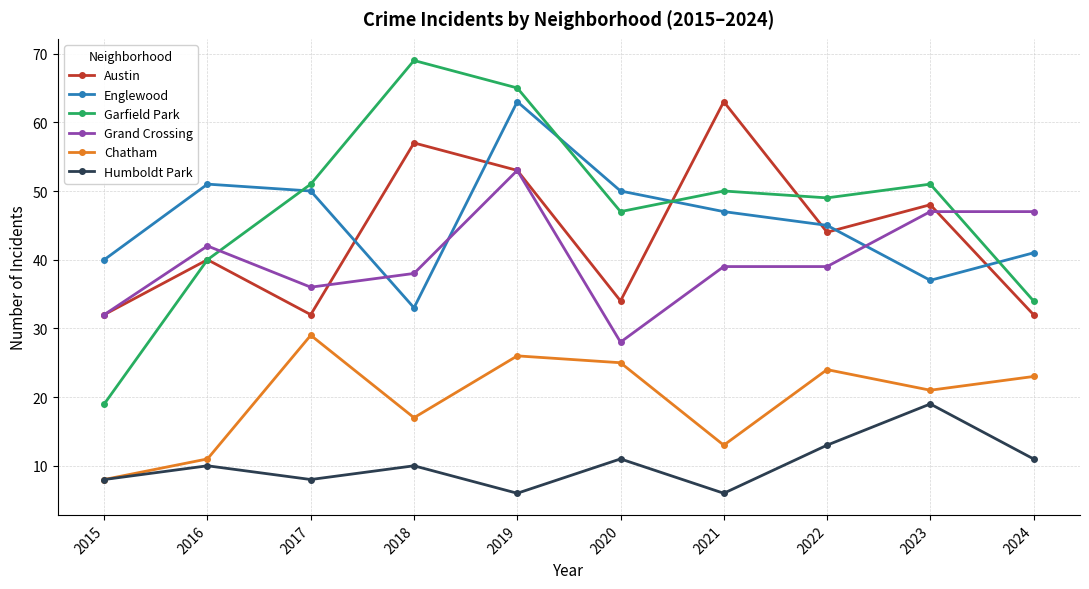

At how many categories does at least one series exceed 25?

10